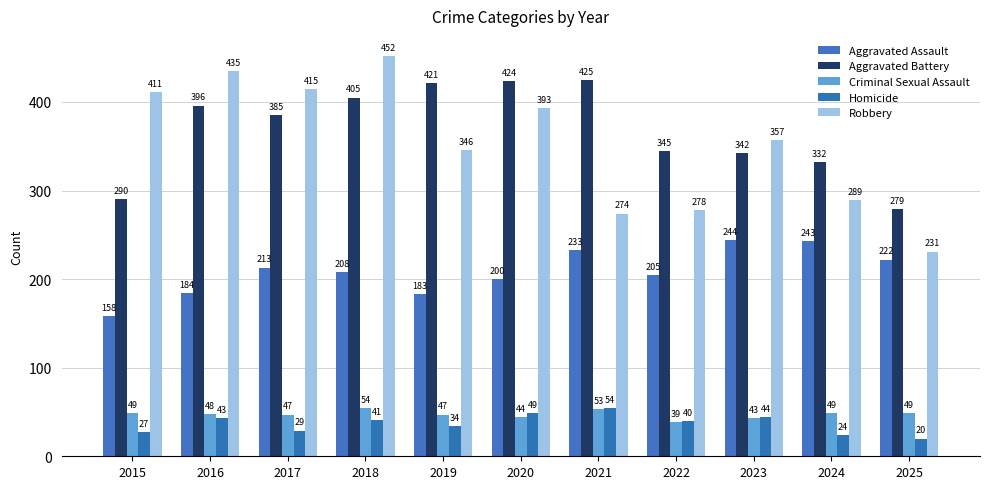

At how many categories does at least one series exceed 148?

11